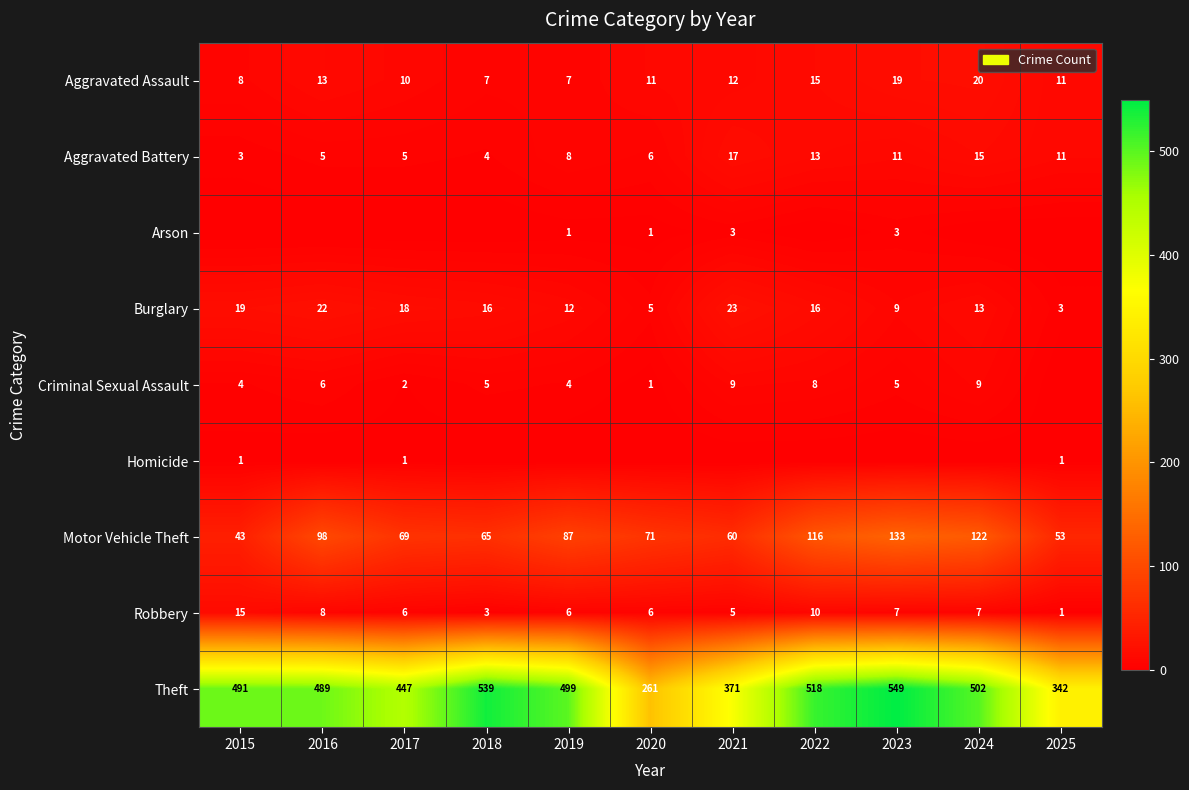

Is the value of Criminal Sexual Assault at 2016 greater than the value of Robbery at 2024?

No